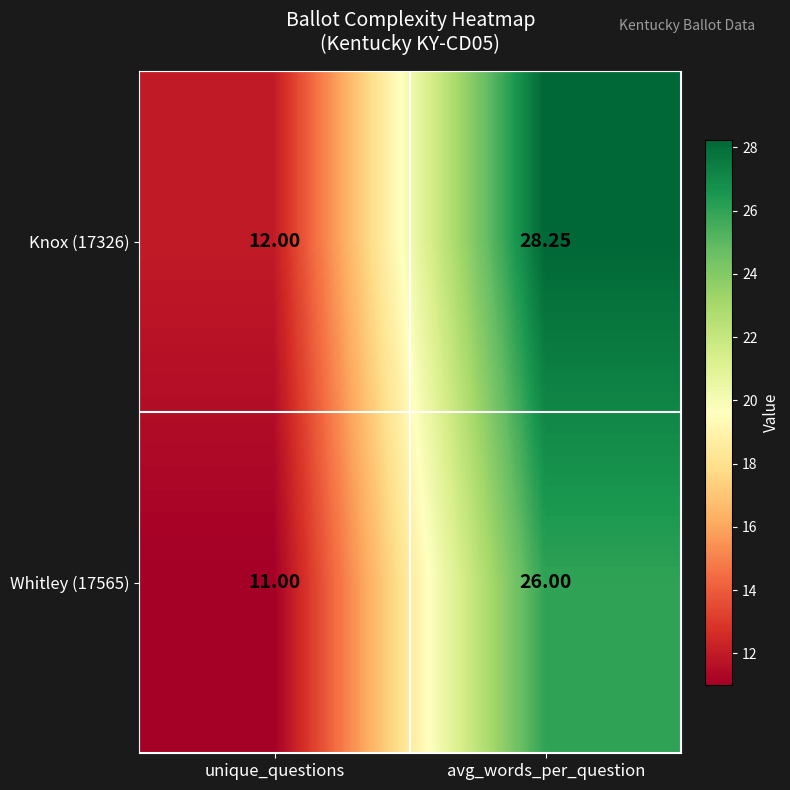

Count the number of categories in the chart.

2